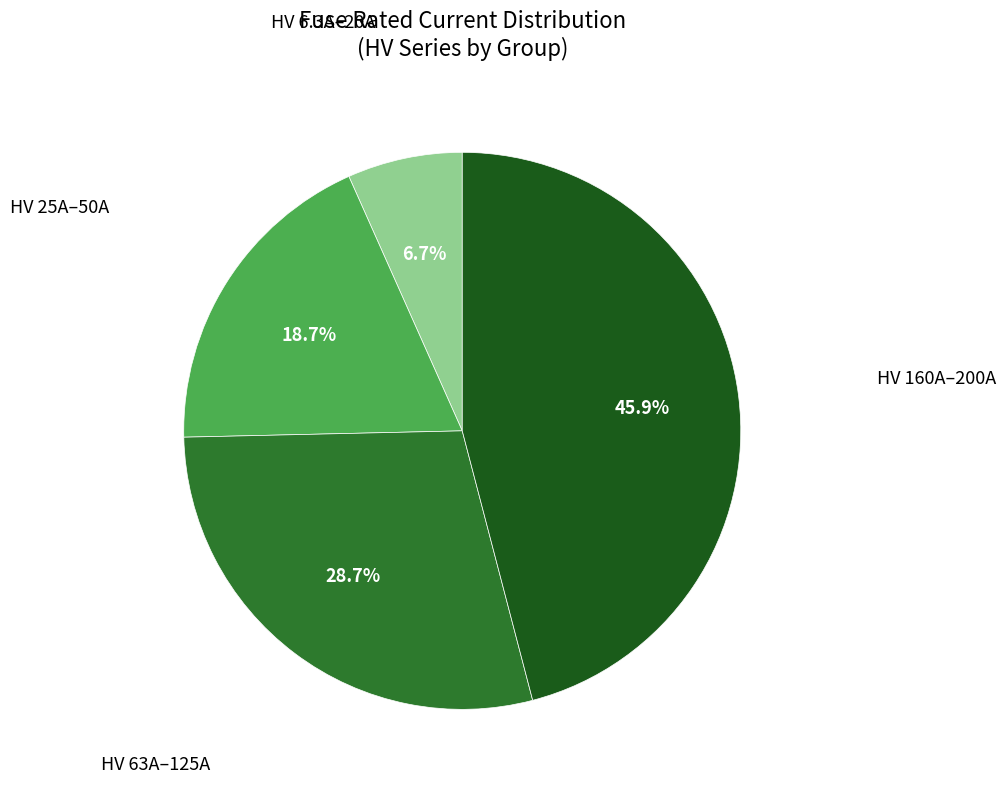

Is there a majority slice in this chart?

No